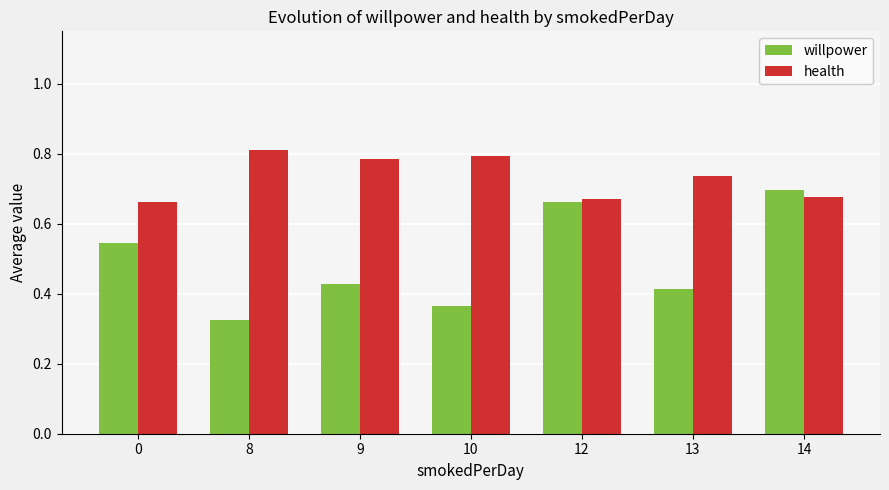

How many bars are there in each group?

2